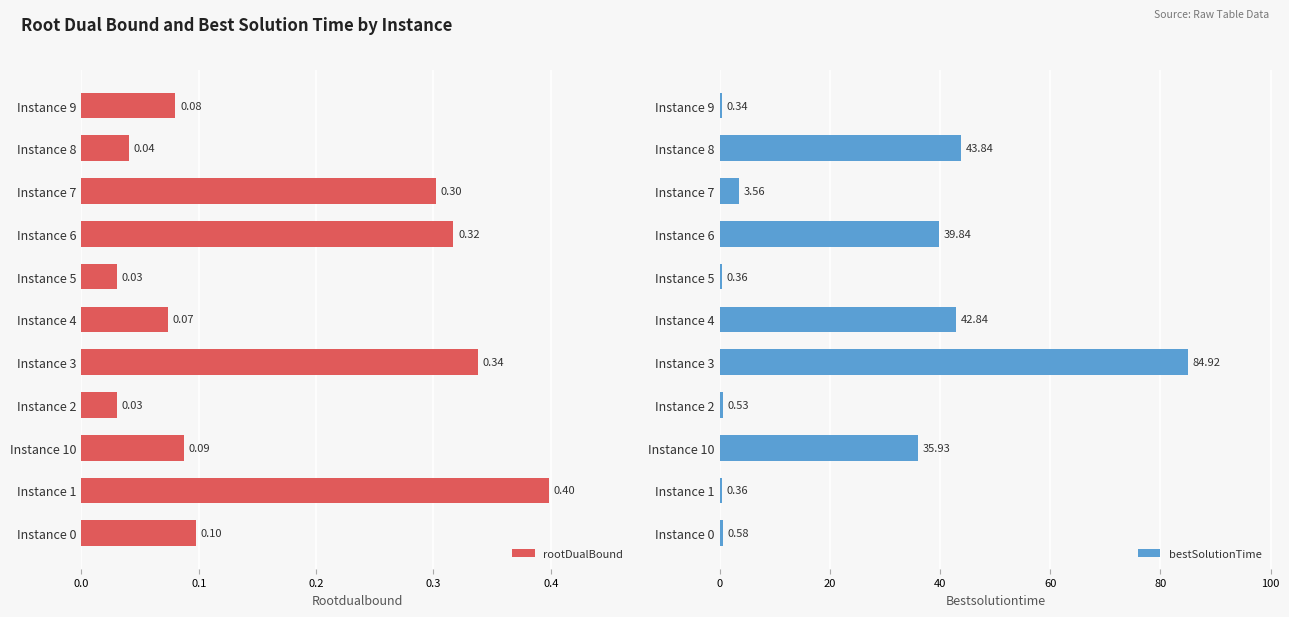

What is the sum of all rootDualBound values?

1.8